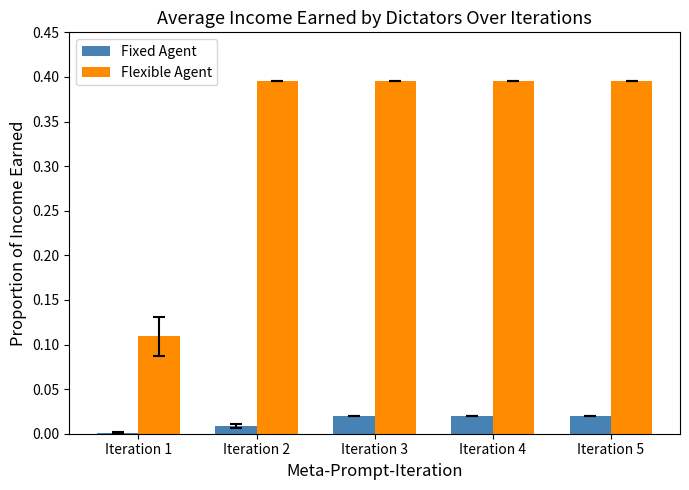

How many series are shown in this chart?

2